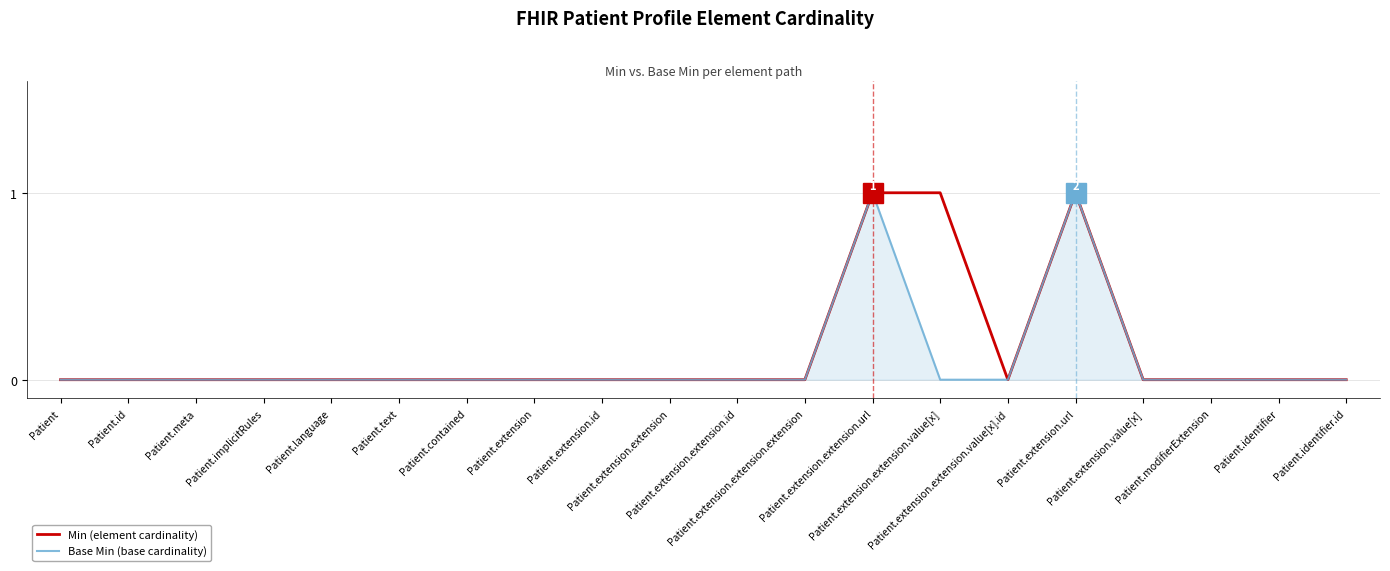

What is the label of the 4th point from the right?

Patient.extension.value[x]